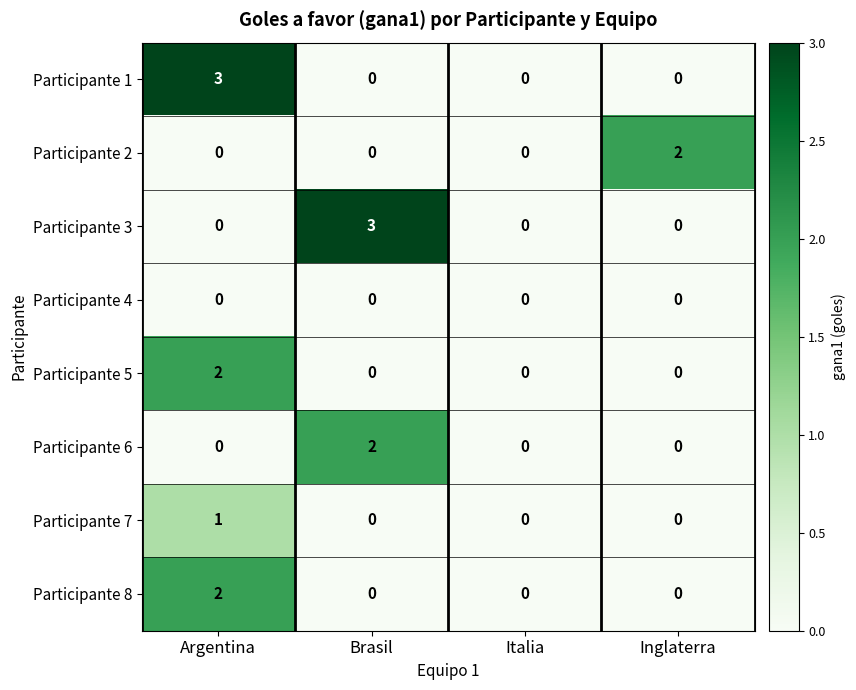

Which series changed the most between Argentina and Italia?

Participante 1